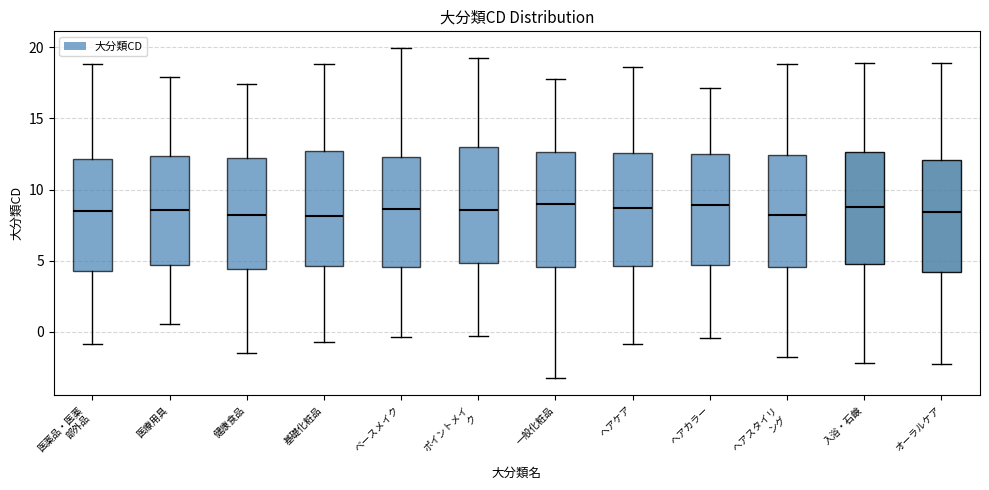

Where is the upper edge of the box for ヘアカラー on the y-axis? The values are not printed on the chart, so give them approximately, as read against the axis.

12.5